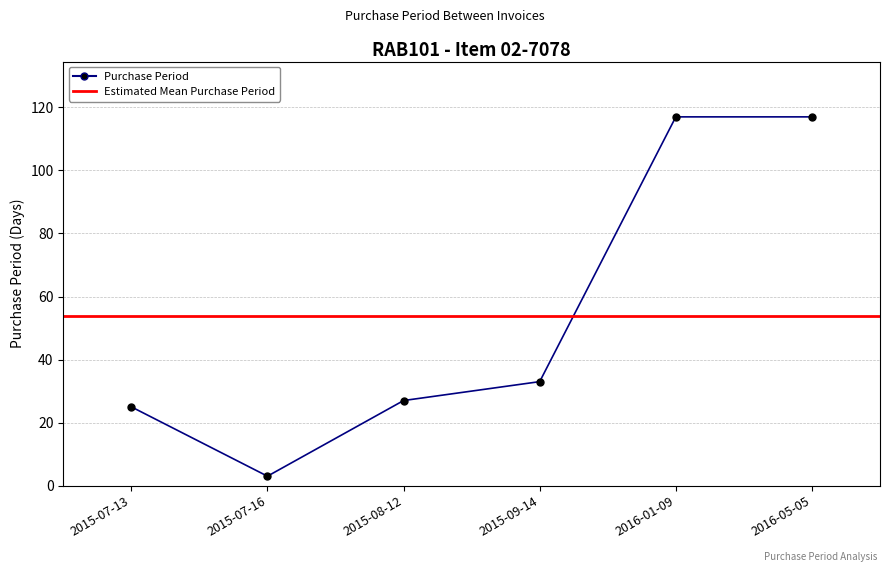

The value at 2016-01-09 is 117. True or false?

True